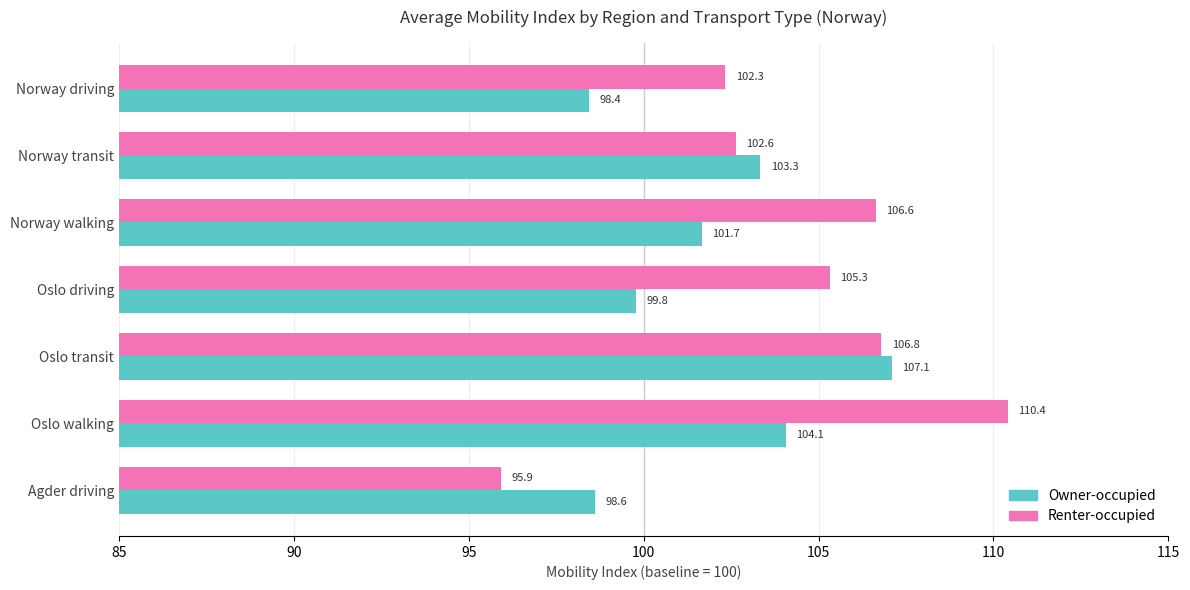

What are all the series names shown in the legend?

Owner-occupied, Renter-occupied